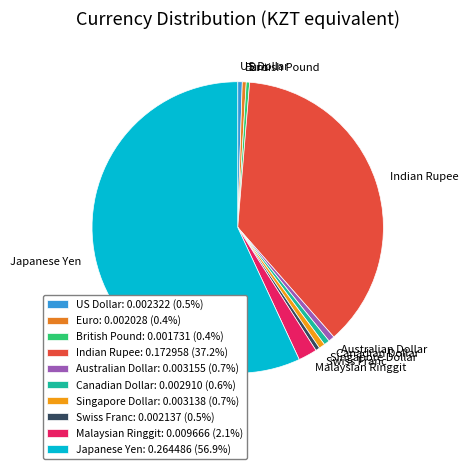

Is Japanese Yen the majority of the pie?

Yes